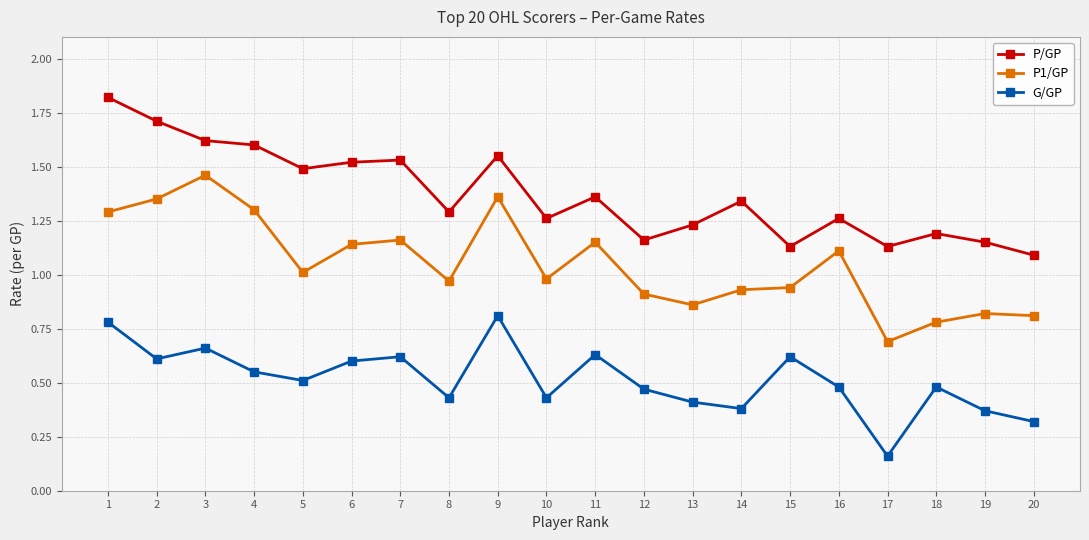

True or false: P/GP has a value of 0.5 at 16.

False